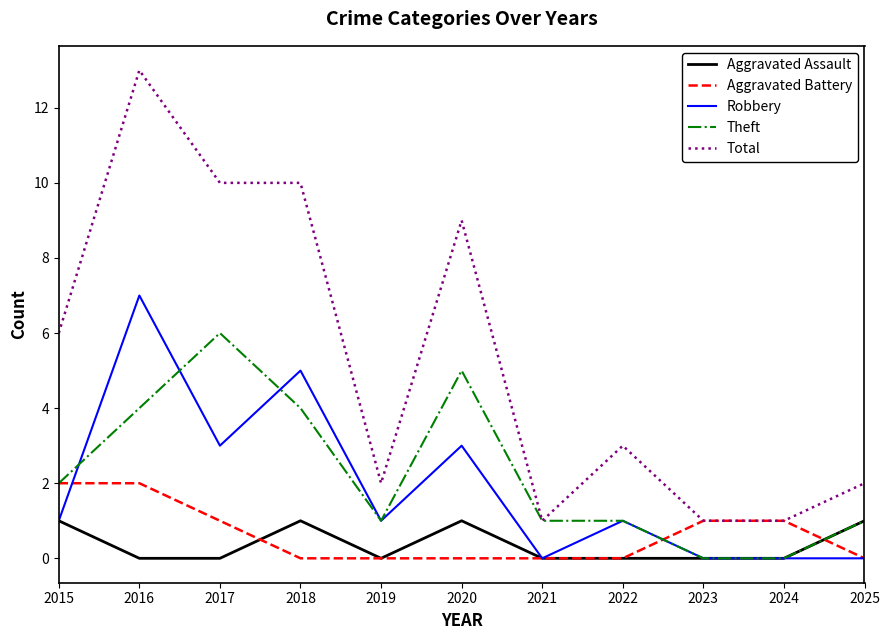

What is the difference between the Robbery values at 2015 and 2016?

6